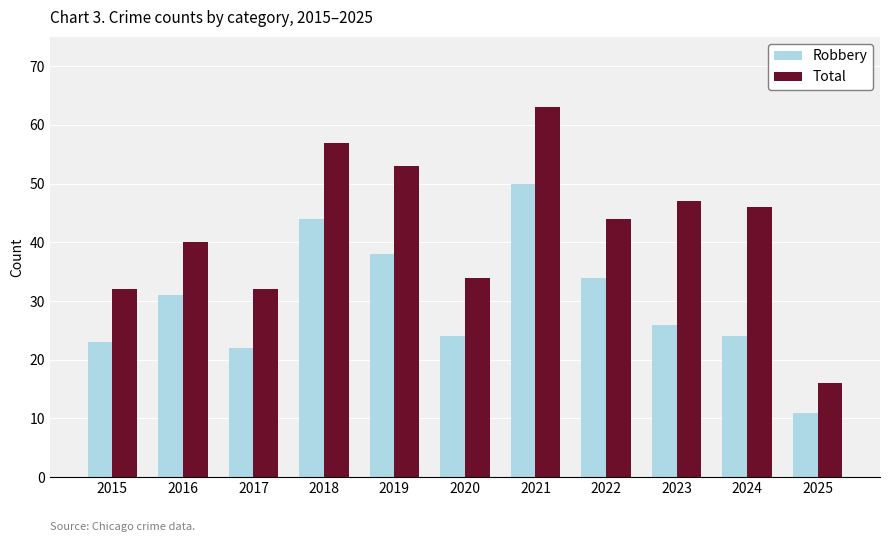

True or false: Robbery has a value of 38 at 2017.

False